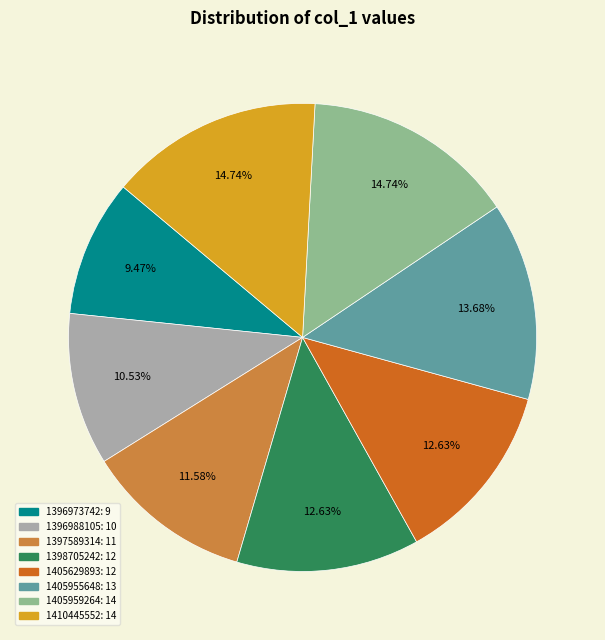

Does any single category account for the majority?

No